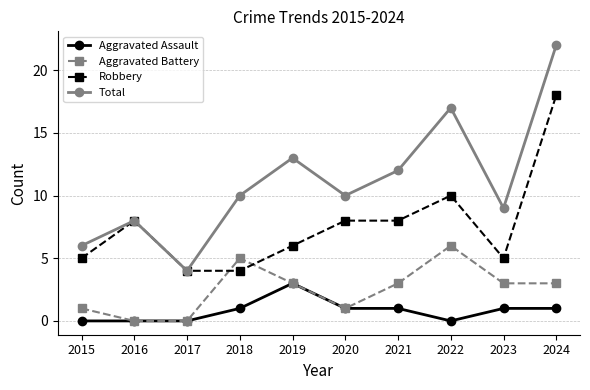

What is the value of the Aggravated Assault point at the 10th from the left?

1